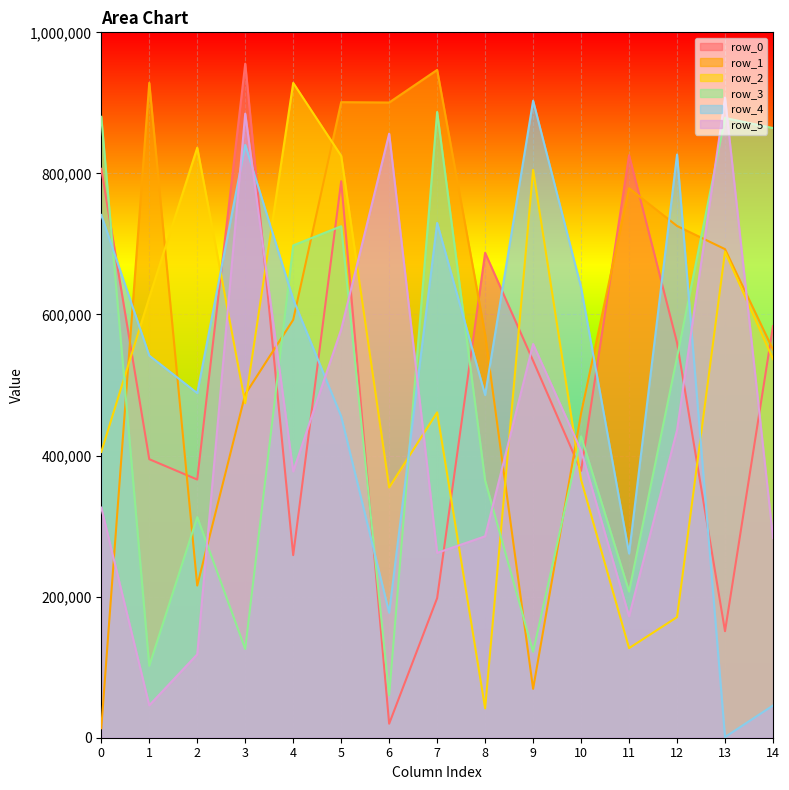

At which category does the chart reach its peak across all series?

3